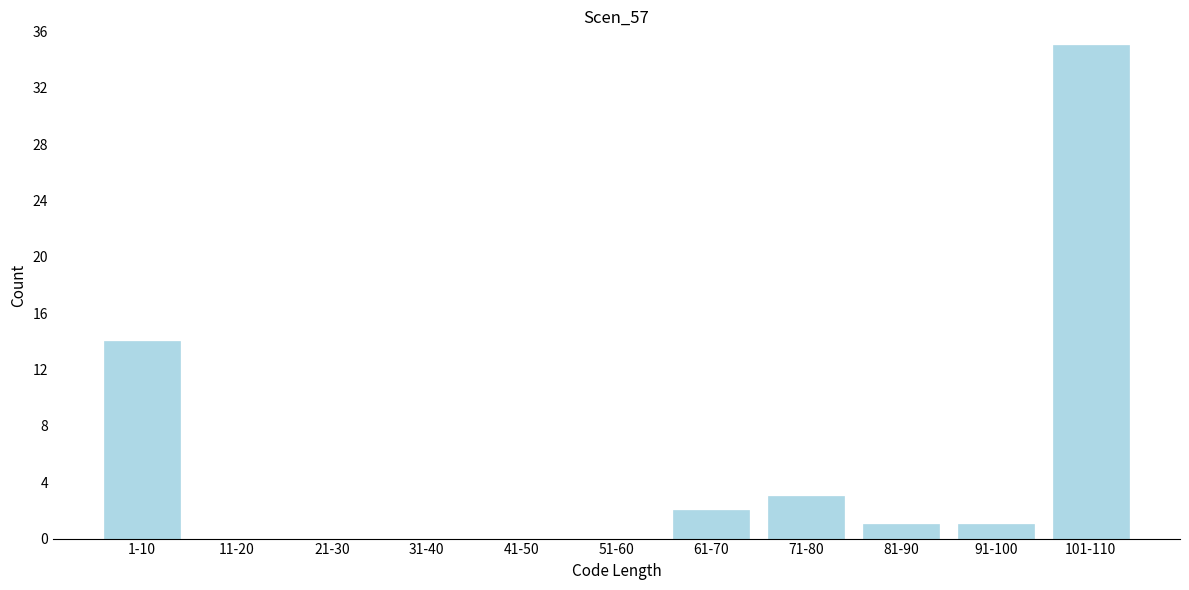

Reading left to right, list all the values displayed in this chart.

1-10=14	11-20=0	21-30=0	31-40=0	41-50=0	51-60=0	61-70=2	71-80=3	81-90=1	91-100=1	101-110=35